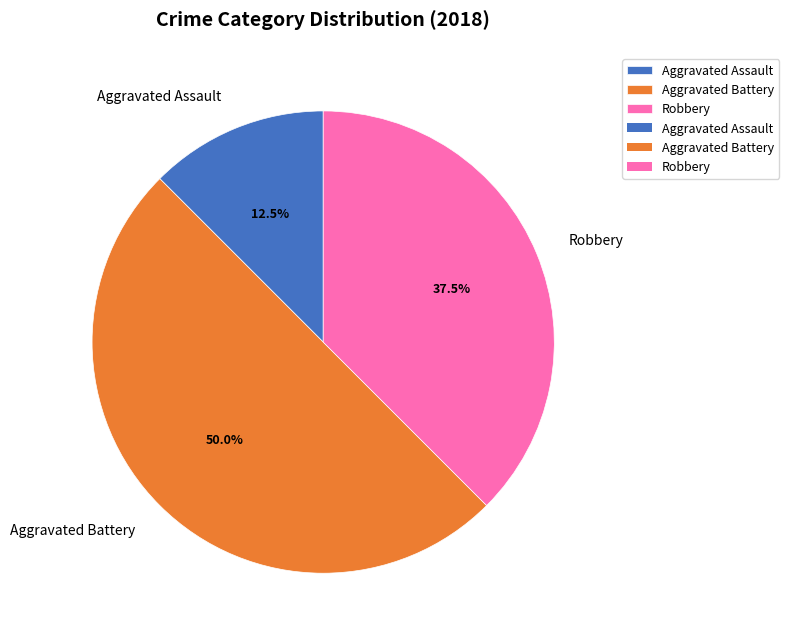

How much of the chart is everything except Robbery?

62.5%